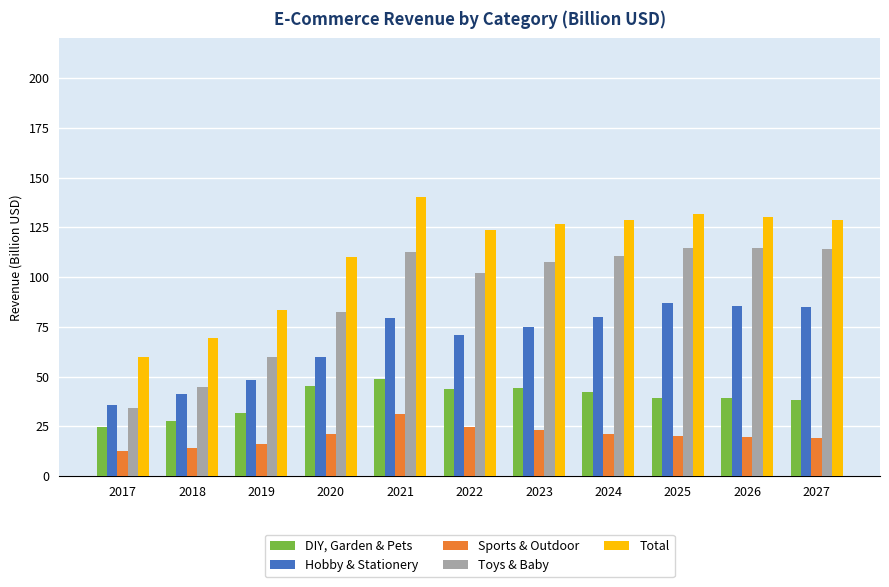

What are all the series names shown in the legend?

DIY, Garden & Pets, Hobby & Stationery, Sports & Outdoor, Toys & Baby, Total